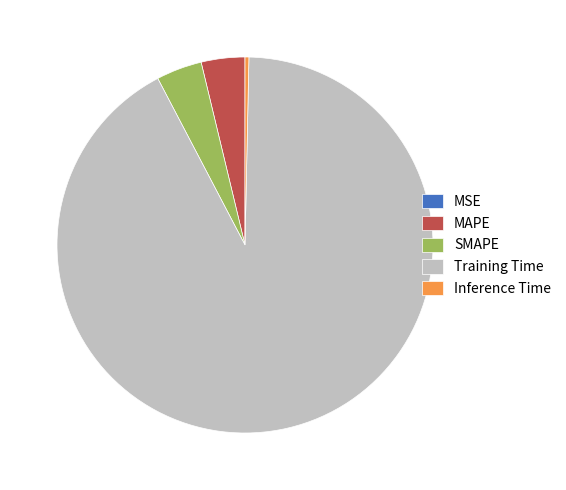

Do Inference Time and Training Time together represent more than half of the pie?

Yes